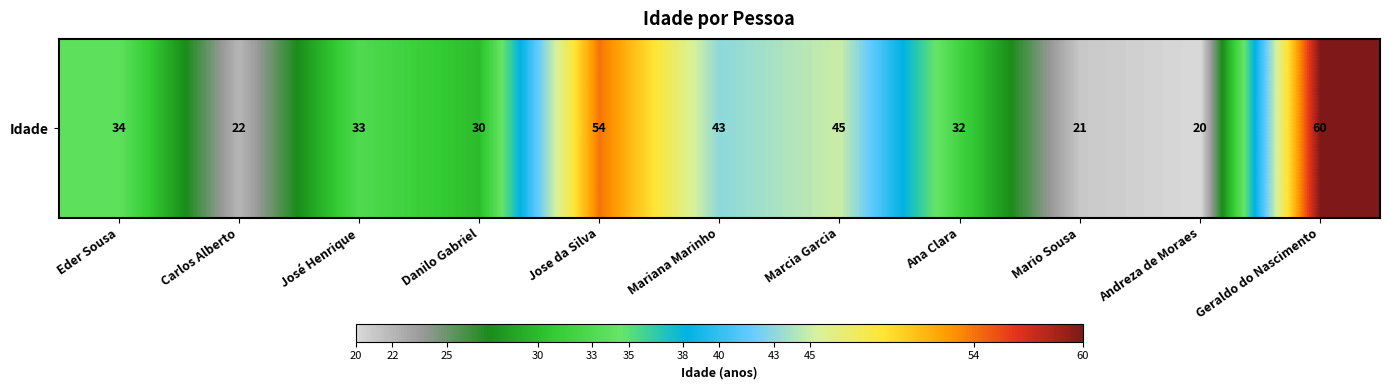

What is the average value?

36